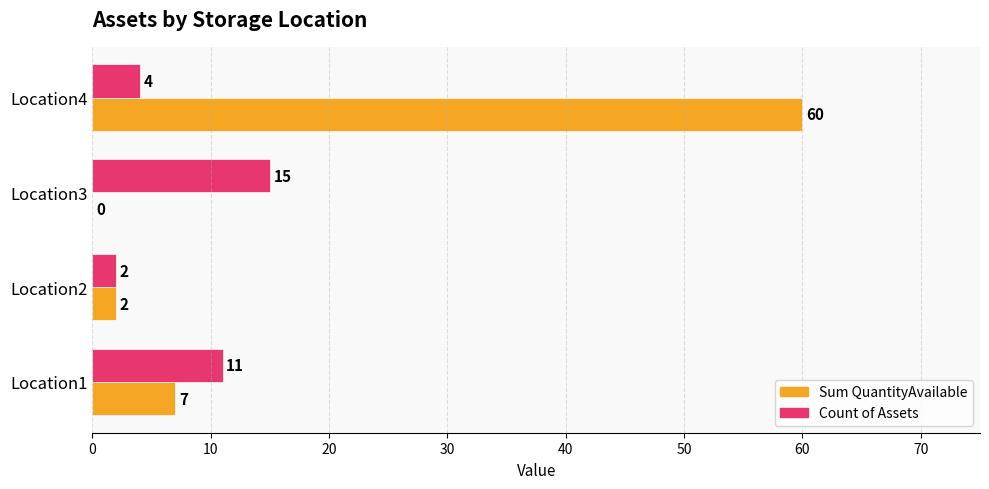

How many positive values does the Sum QuantityAvailable series have?

3